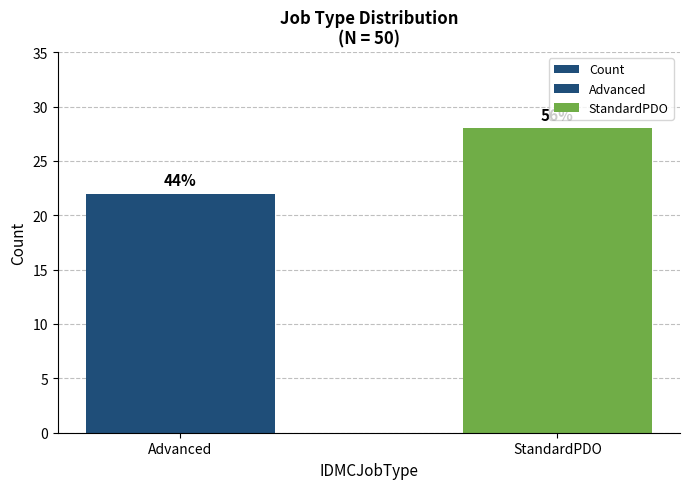

What is the difference between the maximum and minimum values?

6